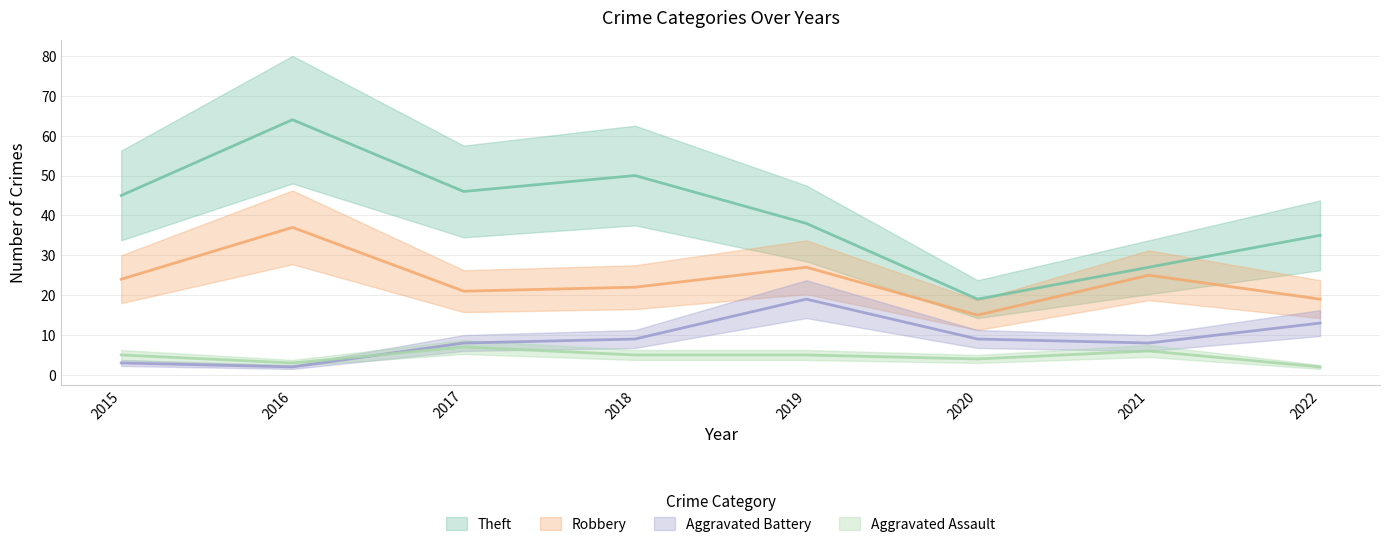

Which series has the largest range (max minus min)?

Theft